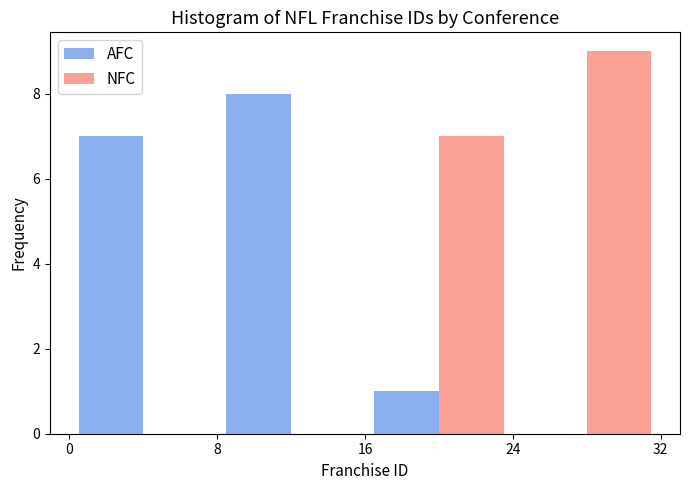

Reading left to right, list every range on the x-axis with the height of the bar of each series over it. The values are not printed on the chart, so give them approximately, as read against the axis.

0 to 8: AFC=7	NFC=0
8 to 16: AFC=8	NFC=0
16 to 24: AFC=1	NFC=7
24 to 32: AFC=0	NFC=9